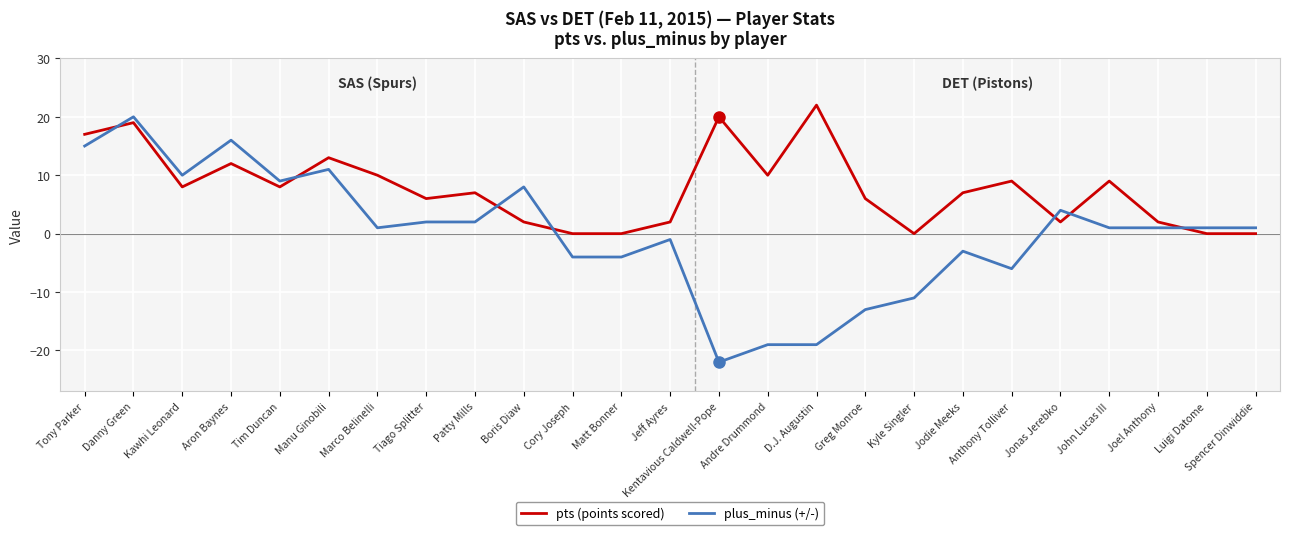

What is the spread (max minus min) of values at Boris Diaw?

6